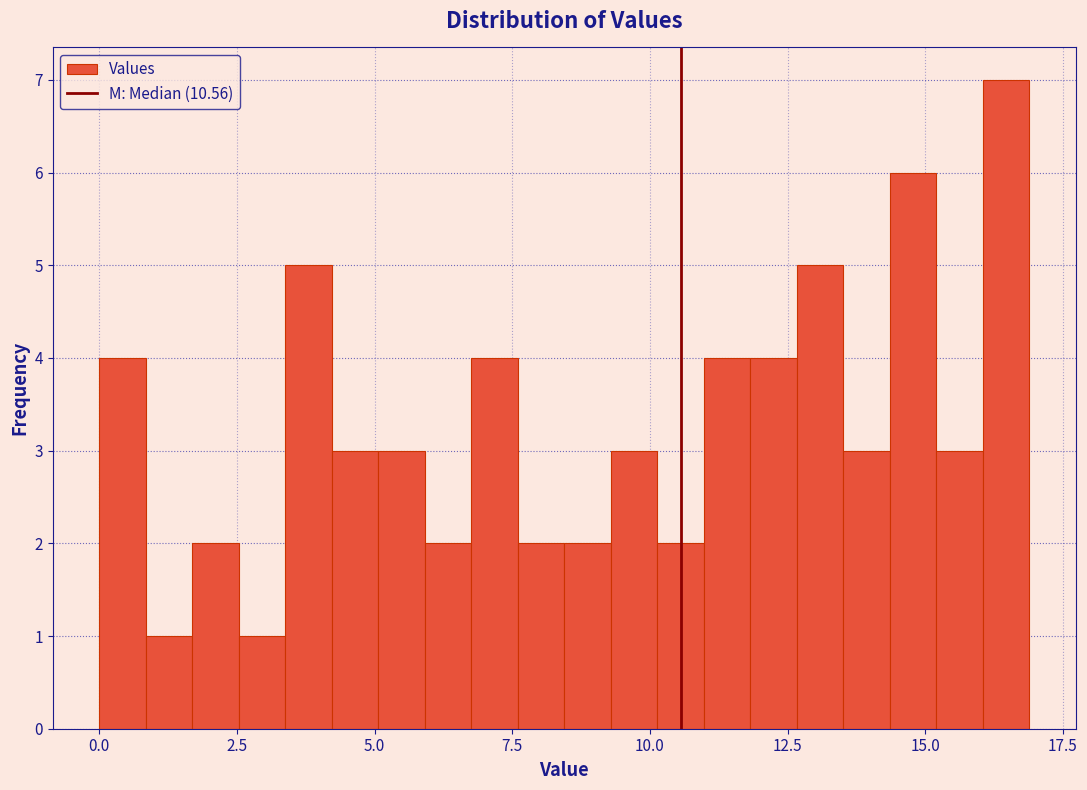

Around what value on the x-axis is the tallest bar? Give the approximate position of its centre, as read against the axis.

16.5